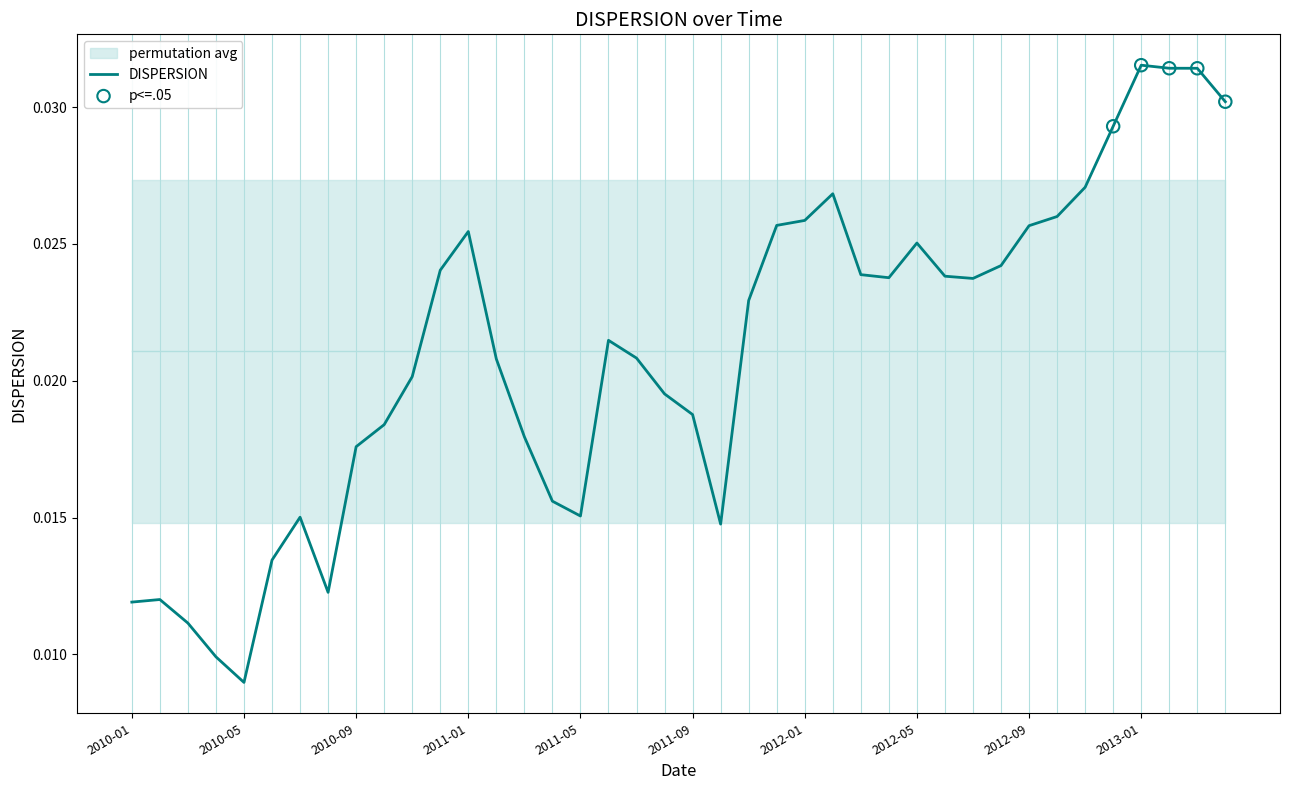

Which has a higher value, 2010-05 or 2013-04?

2013-04